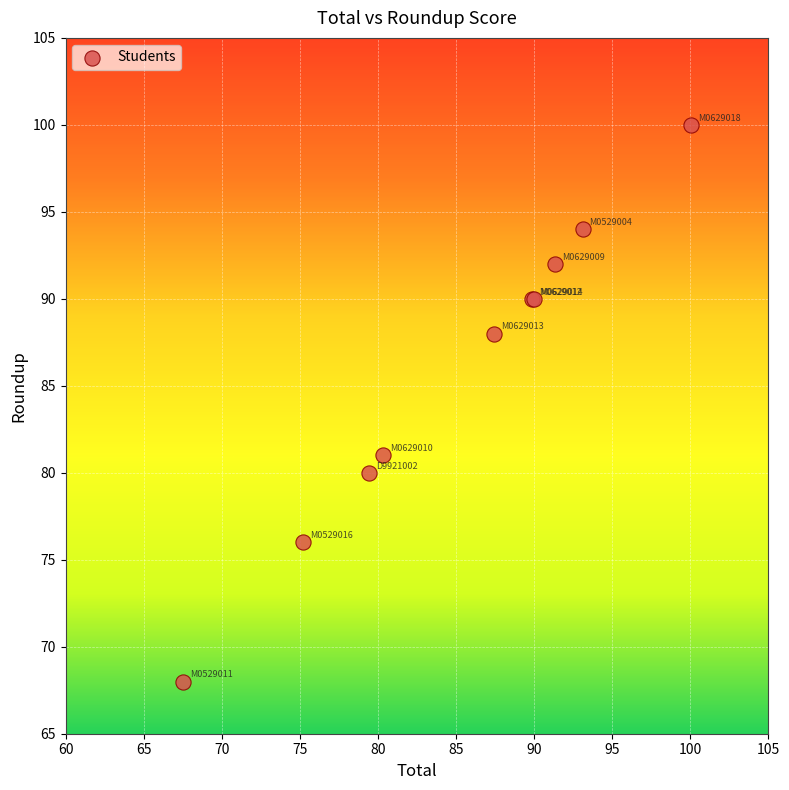

What Y value in the scatter plot is closest to 84?

81